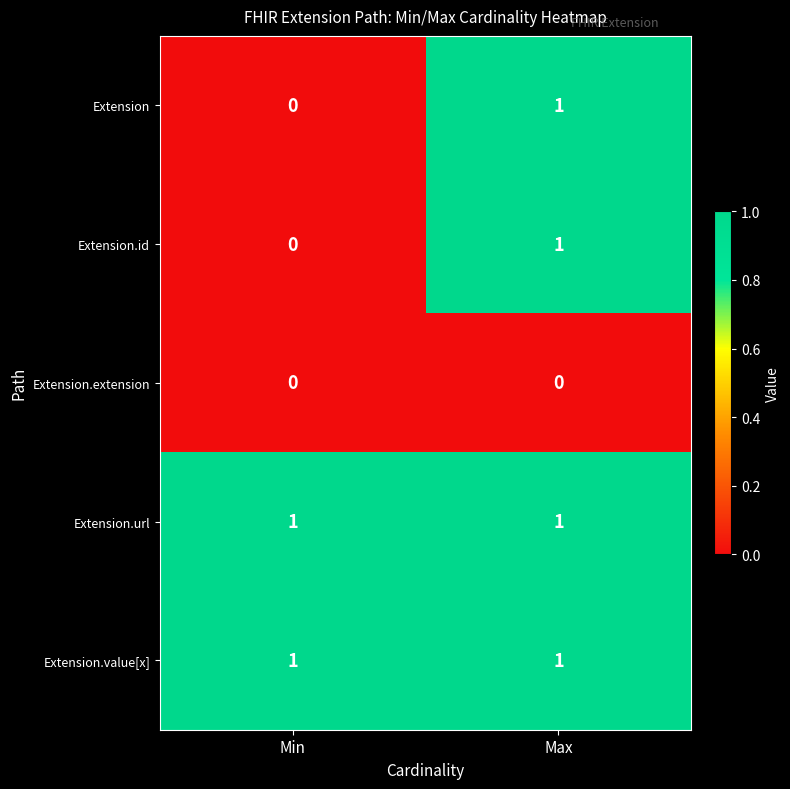

What is the total value across all series at Max?

4